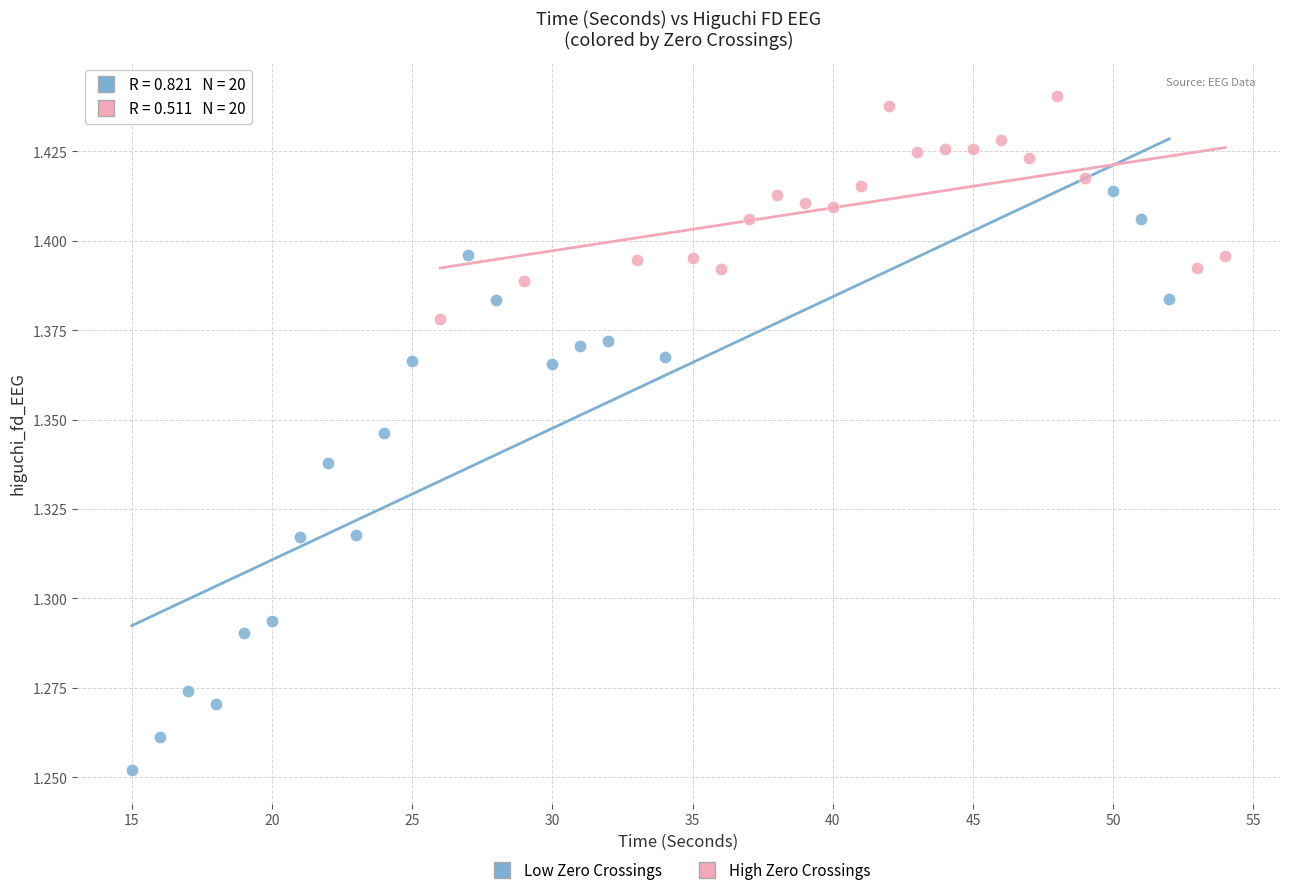

Which series contains the lowest Y value?

Low Zero Crossings